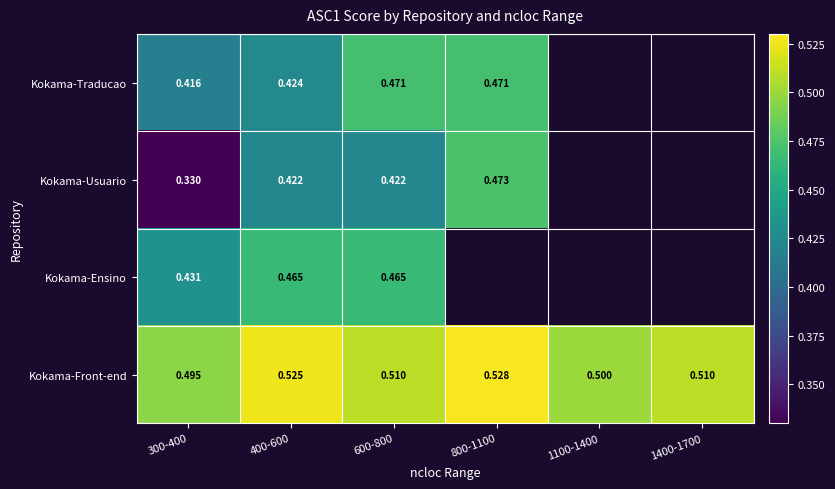

The value of Kokama-Traducao at 600-800 is 0.2. True or false?

False